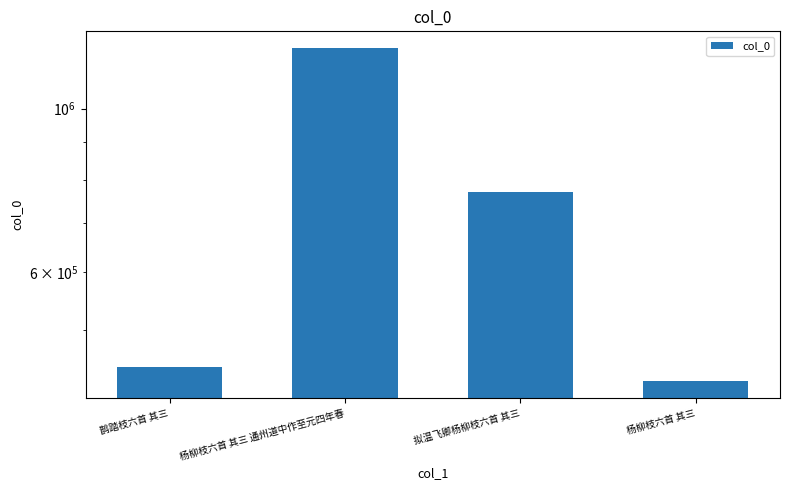

How many series are shown in this chart?

1